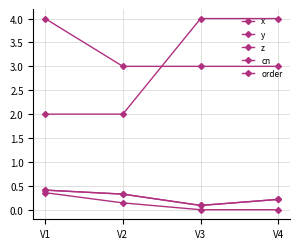

Does the chart display data point markers on the line(s)?

Yes